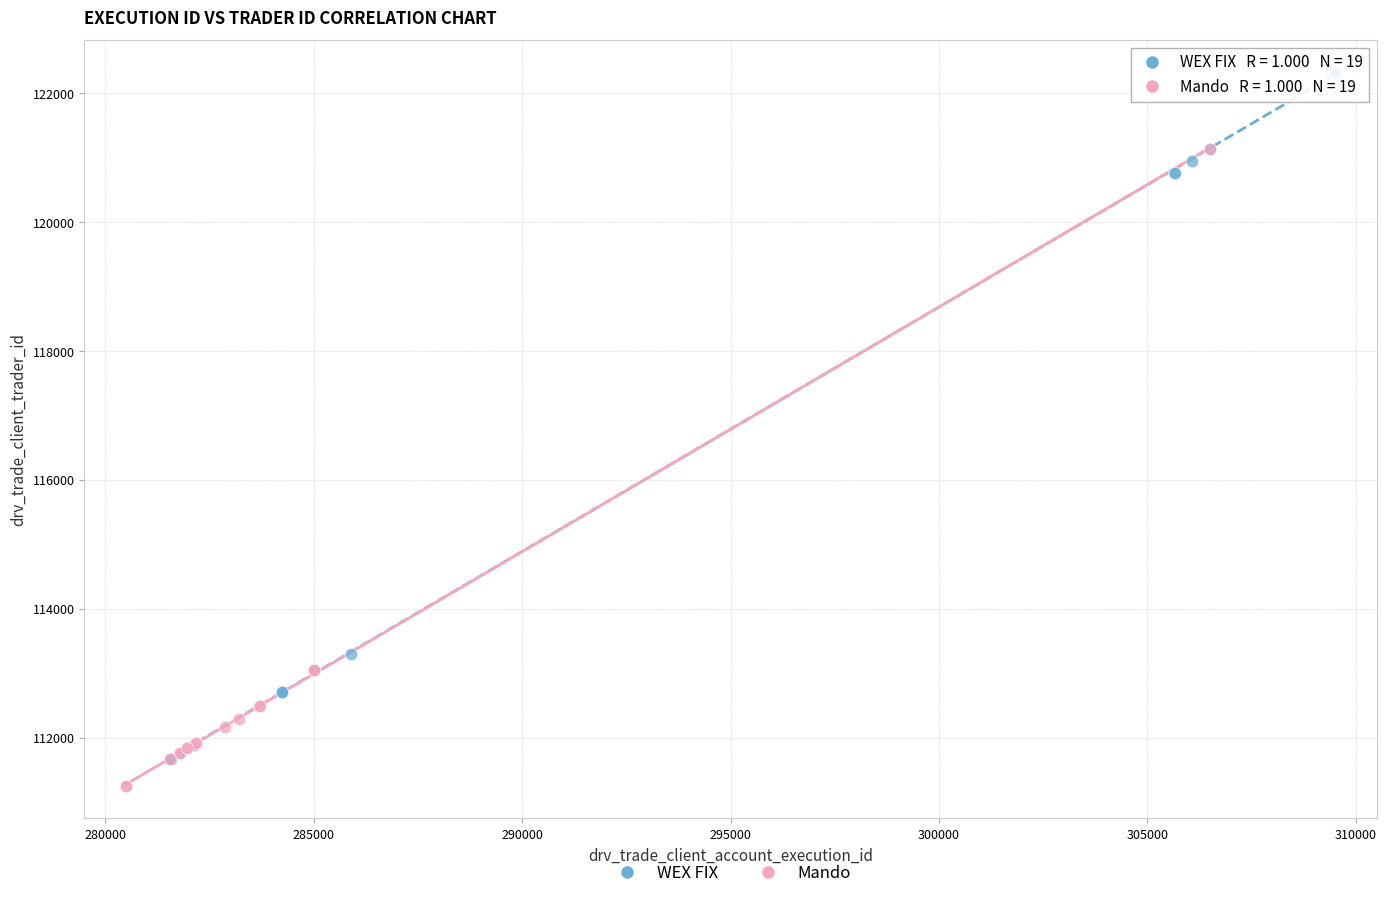

What are all the series names shown in the legend?

WEX FIX, Mando